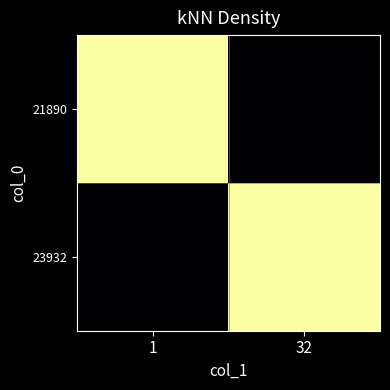

Reading right to left, extract all data points from this chart.

21890: 32=0.0	1=1.0
23932: 32=1.0	1=0.0